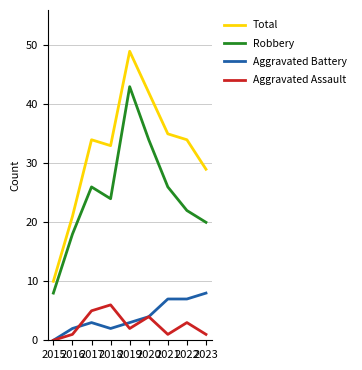

Does the chart have visible grid lines?

Yes